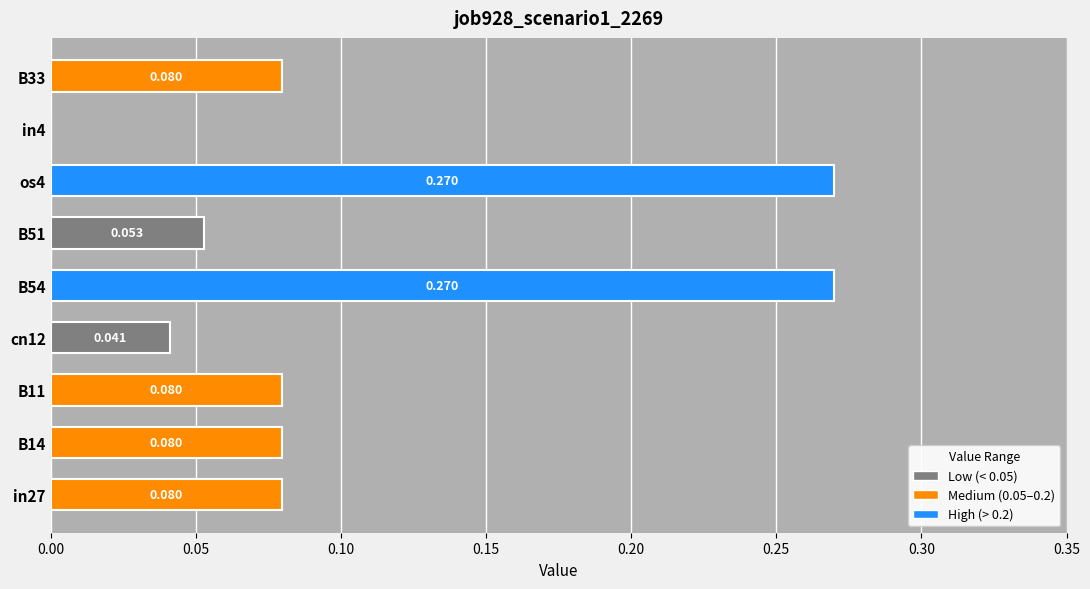

How many categories are shown in the chart?

9